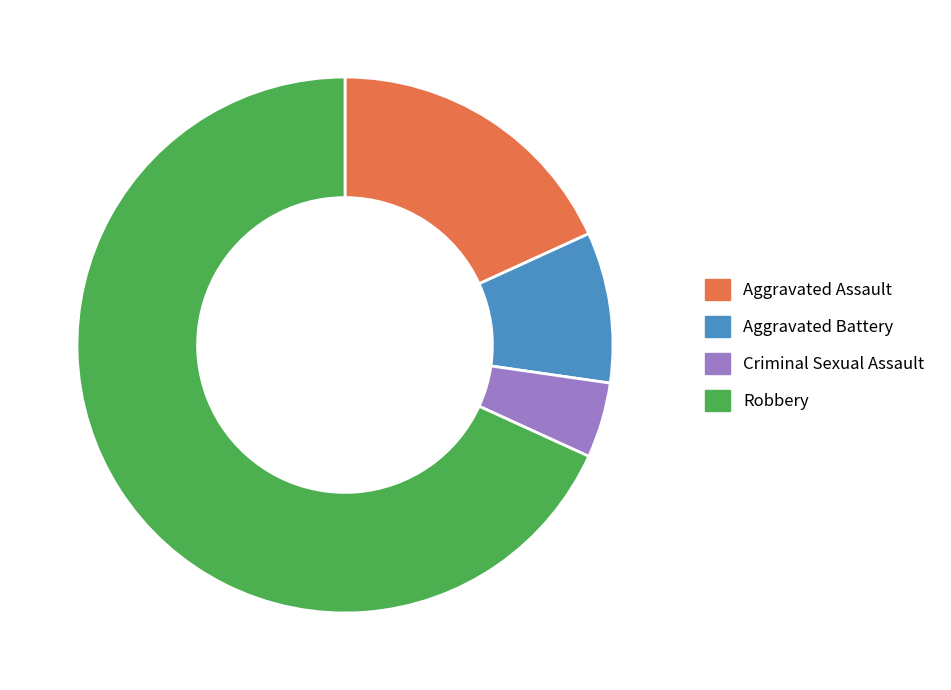

Rank the categories by value from highest to lowest.

Robbery, Aggravated Assault, Aggravated Battery, Criminal Sexual Assault